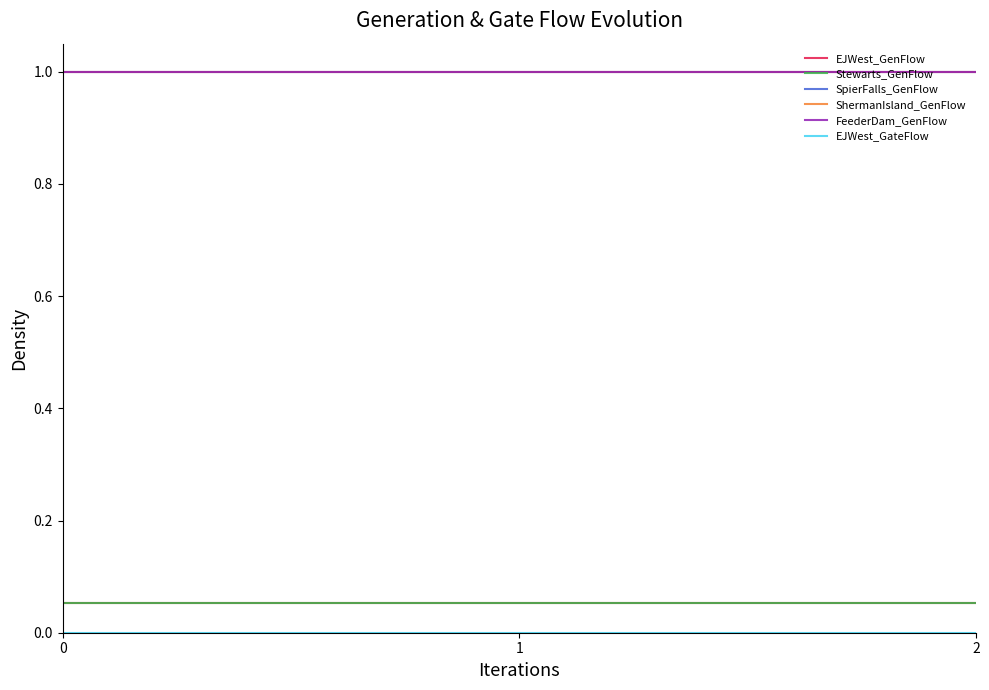

List the series in order of their peak value, lowest first.

EJWest_GateFlow, EJWest_GenFlow, Stewarts_GenFlow, SpierFalls_GenFlow, ShermanIsland_GenFlow, FeederDam_GenFlow